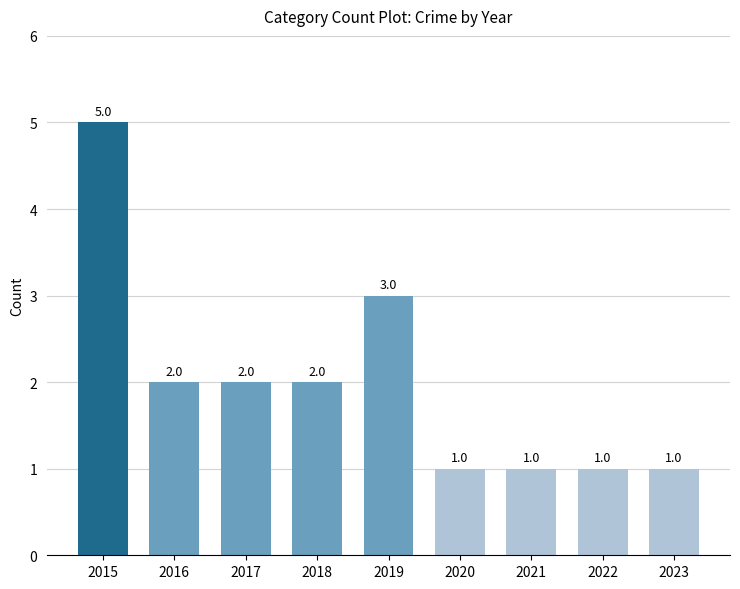

Reading left to right, extract all data points from this chart.

2015=5	2016=2	2017=2	2018=2	2019=3	2020=1	2021=1	2022=1	2023=1